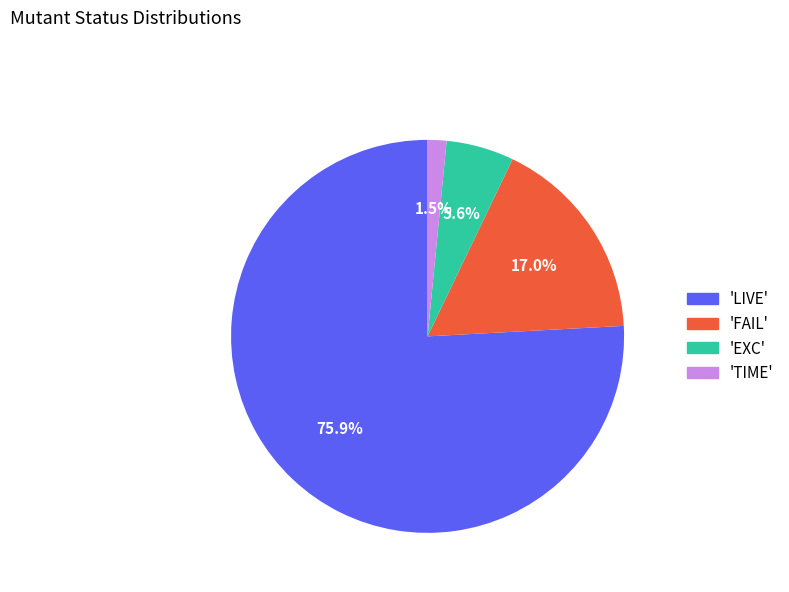

To the nearest percent, what is the average slice percentage?

25%